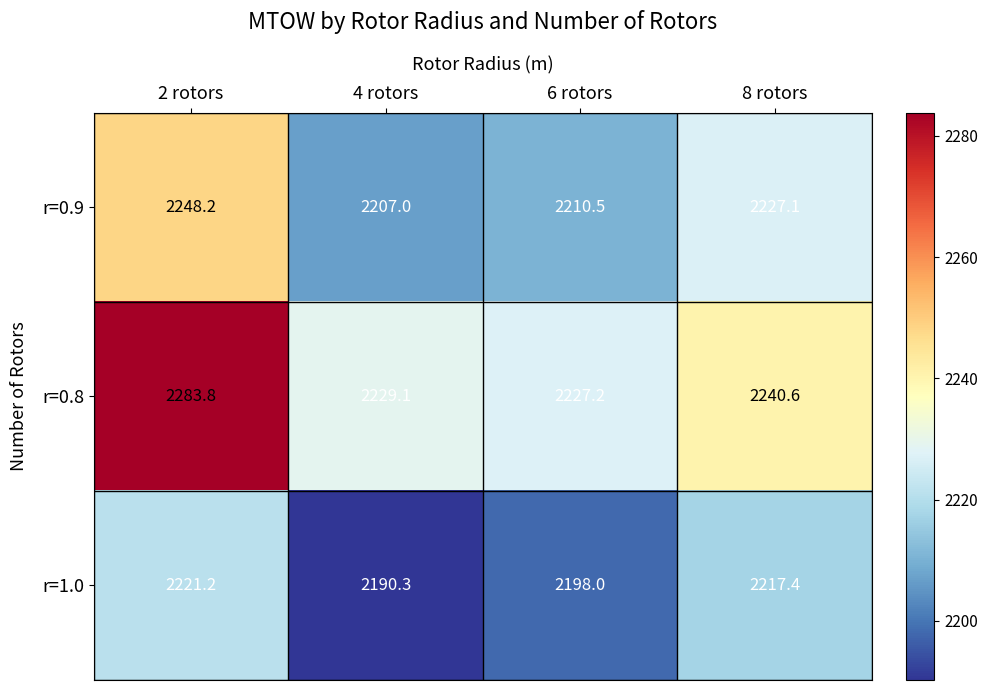

What is the minimum value for r=0.8?

2227.2